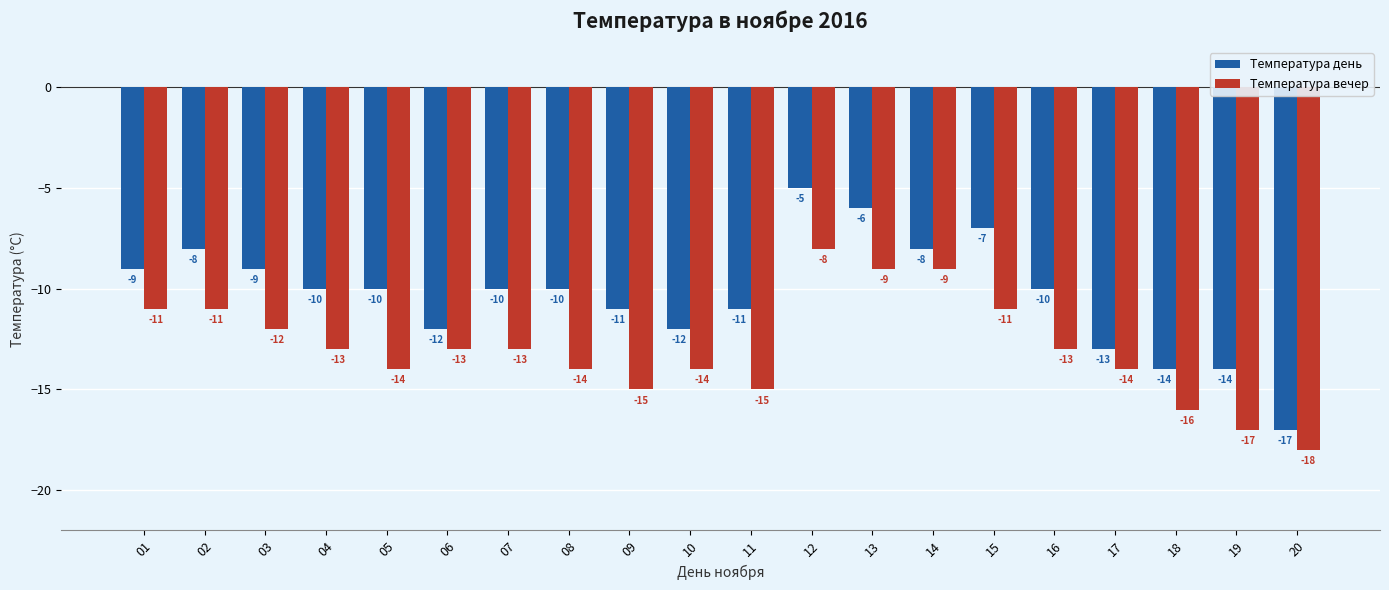

What is the sum of the Температура вечер values at 20 and 06?

-31